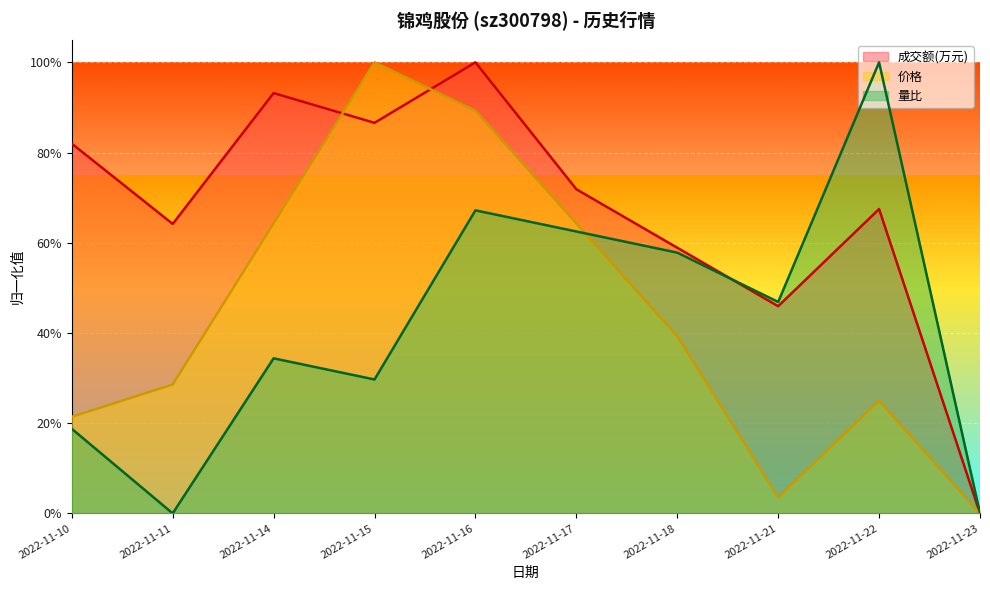

Which series changed the most between 2022-11-16 and 2022-11-23?

成交额(万元)